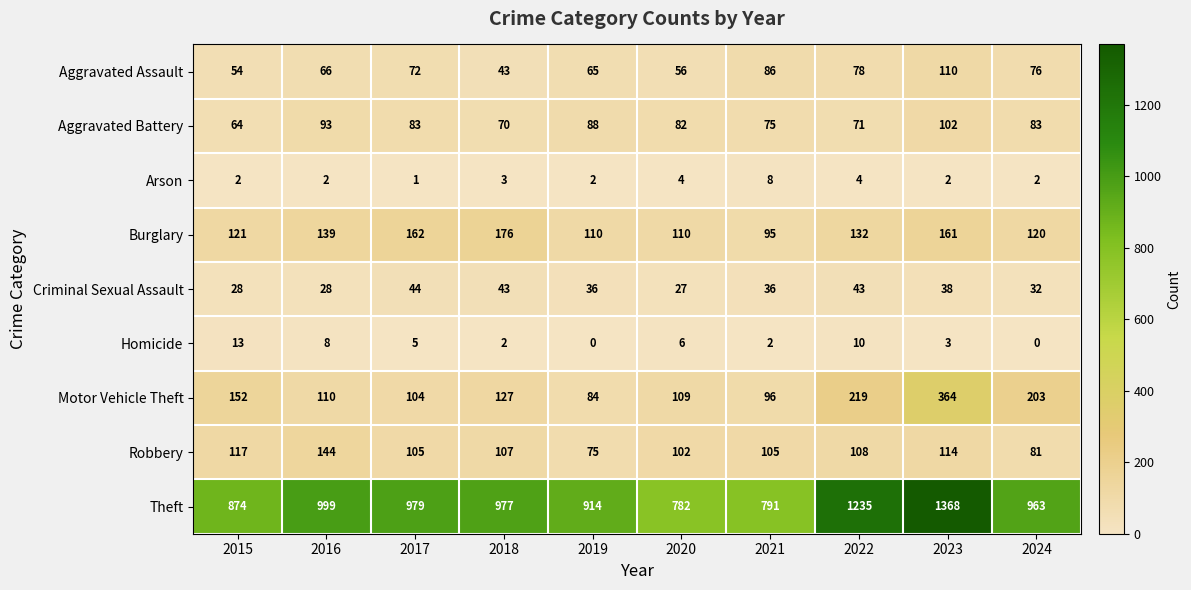

What is the difference between the maximum and second lowest values in the Homicide series?

13